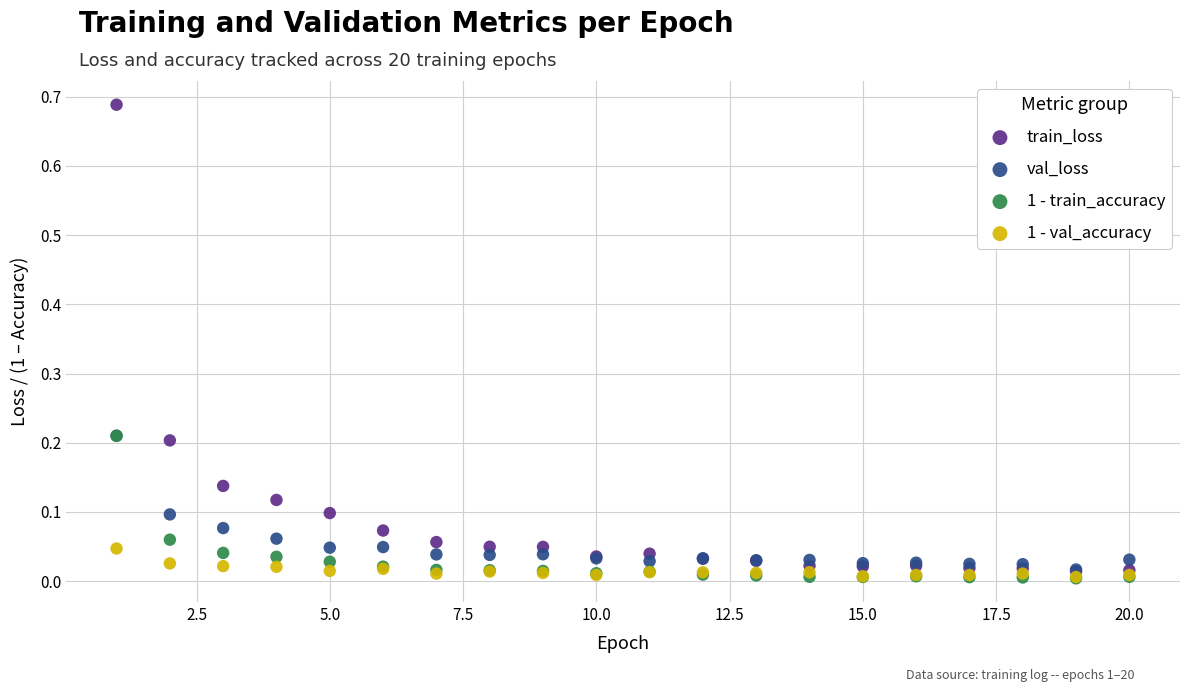

Which series has the widest spread of Y values?

train_loss